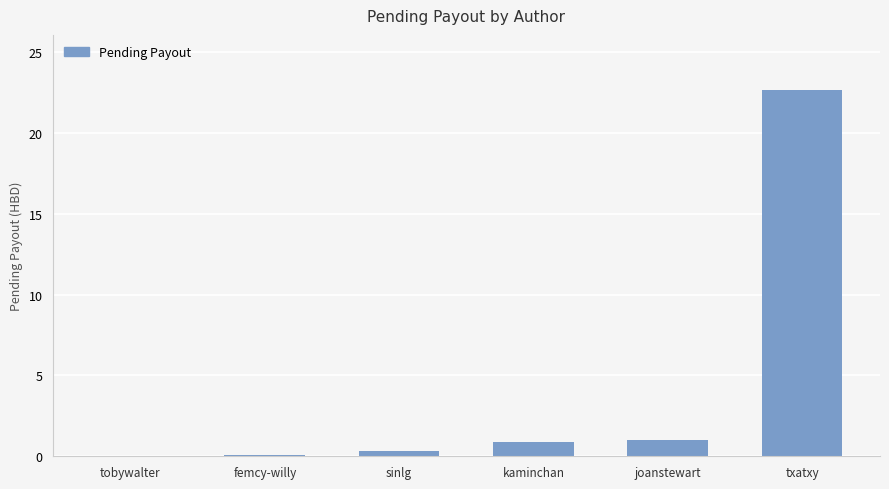

What is the sum of the values at joanstewart and txatxy?

23.7